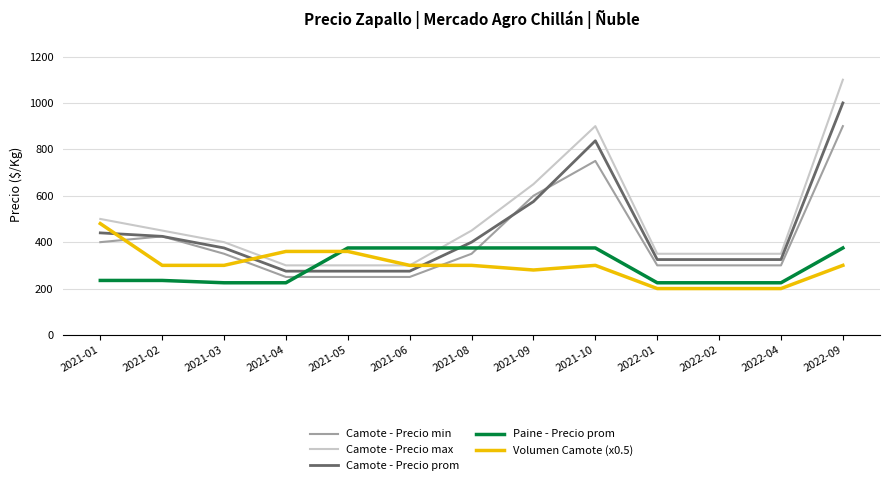

What is the maximum value shown in the chart?

1100